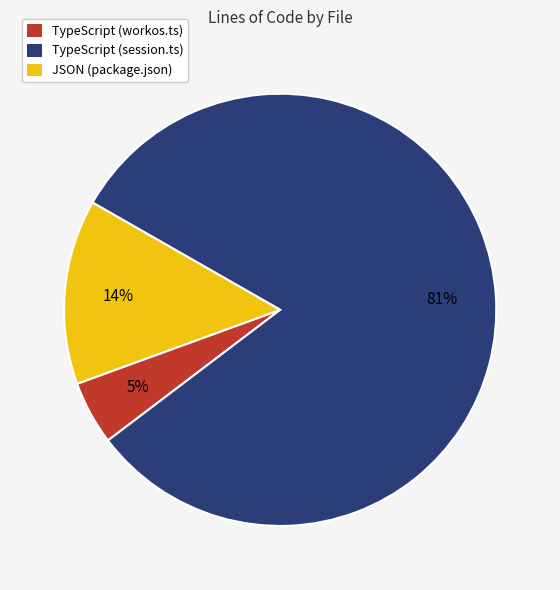

Between TypeScript (workos.ts) and TypeScript (session.ts), which is larger?

TypeScript (session.ts)